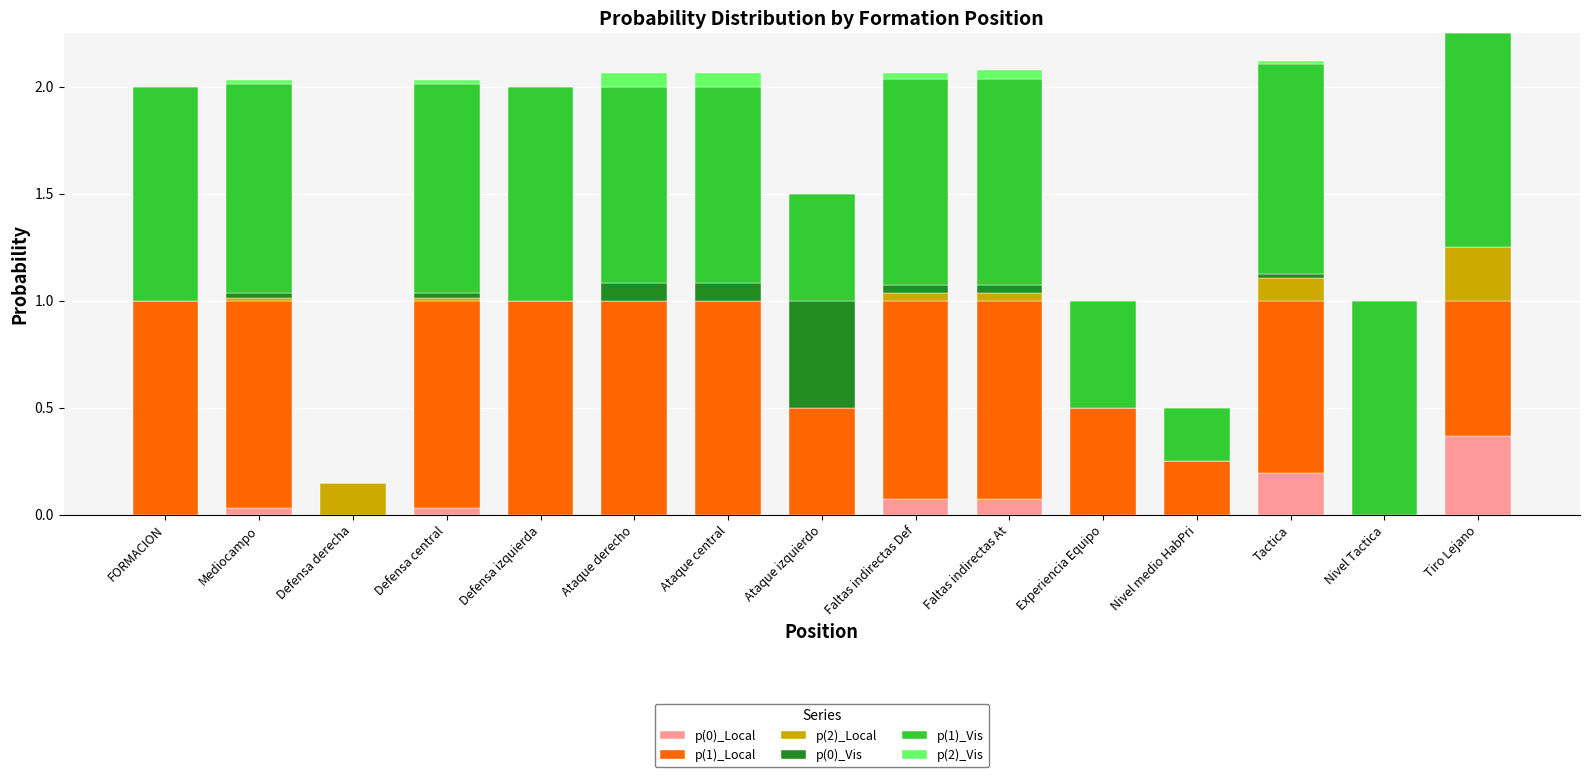

Is it true that p(0)_Local equals -0.1 at Ataque izquierdo?

False